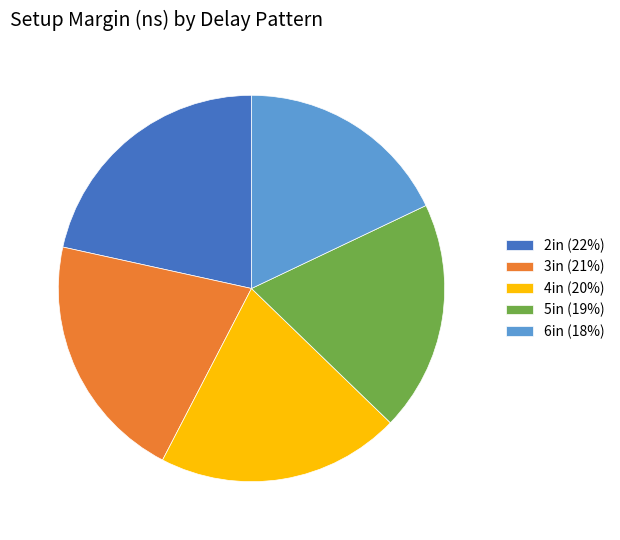

Is it true that 2in (22%) is 22% of the pie?

True